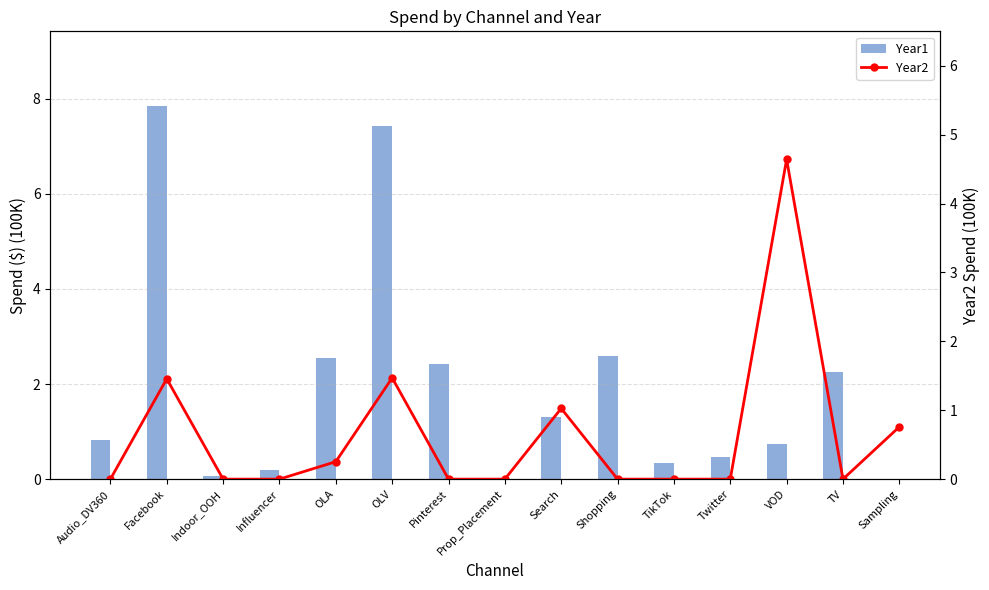

What is the difference between the Year1 values at Facebook and VOD?

7.1